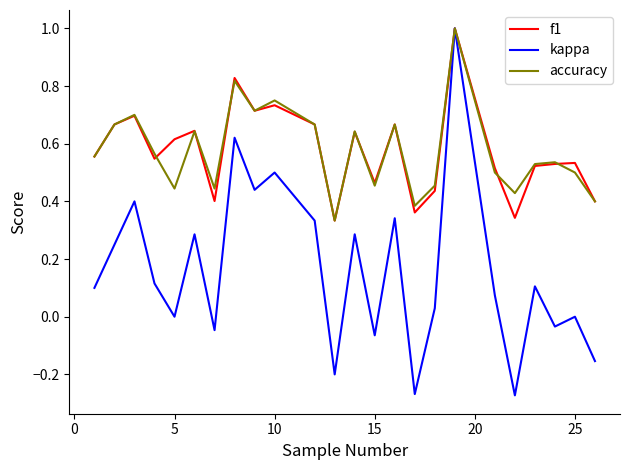

What is the highest value of the accuracy series?

1.0